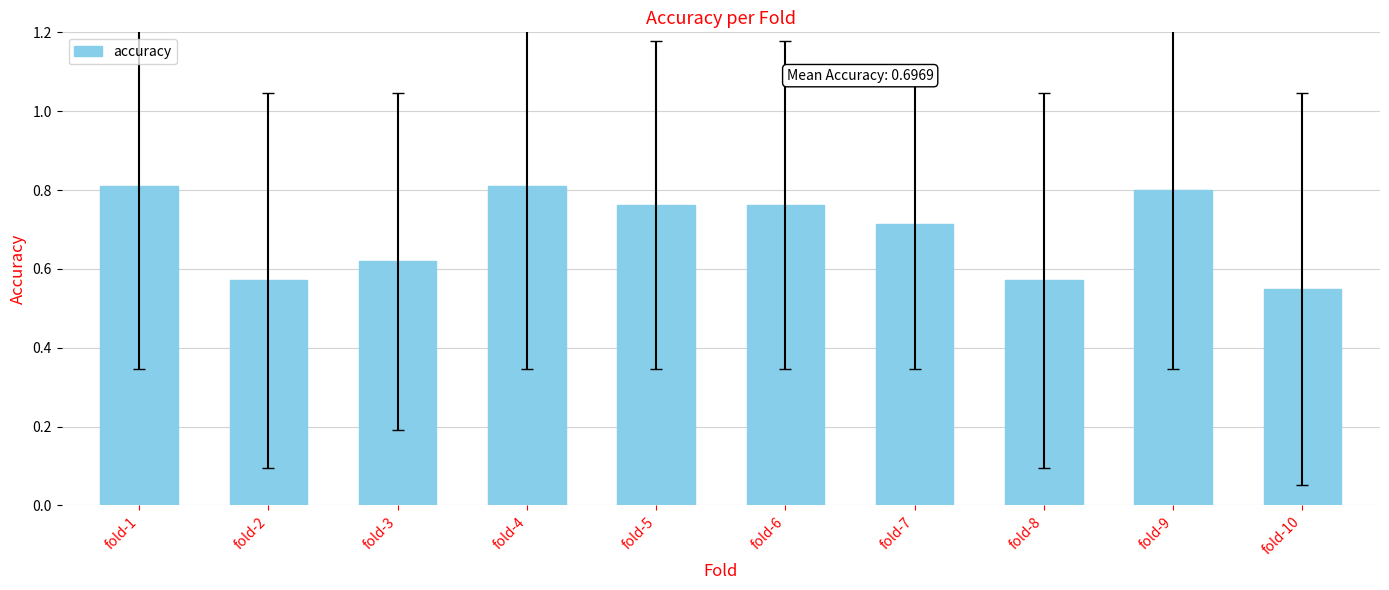

What is the sum of the values at fold-5 and fold-3?

1.4